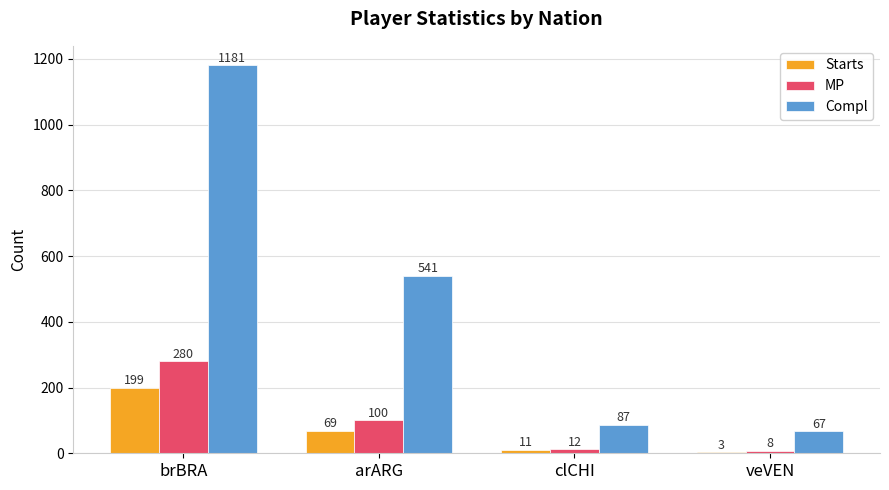

What is the approximate value of Compl at brBRA, to the nearest 10?

1180